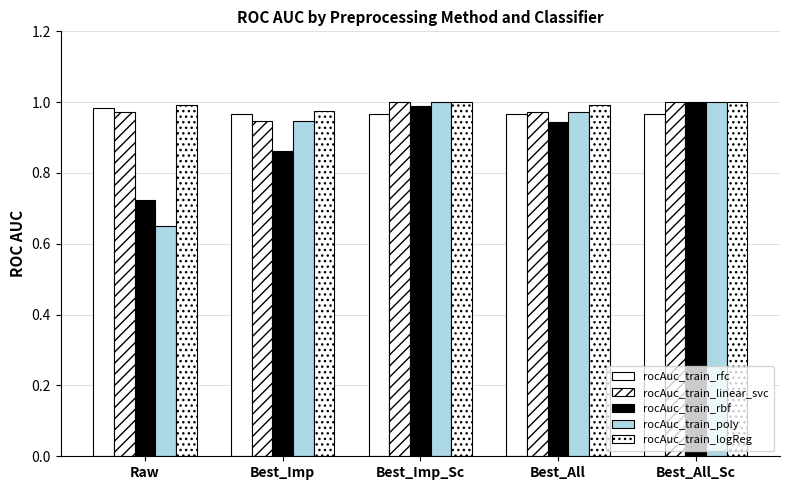

At which category does the chart reach its peak across all series?

Best_Imp_Sc